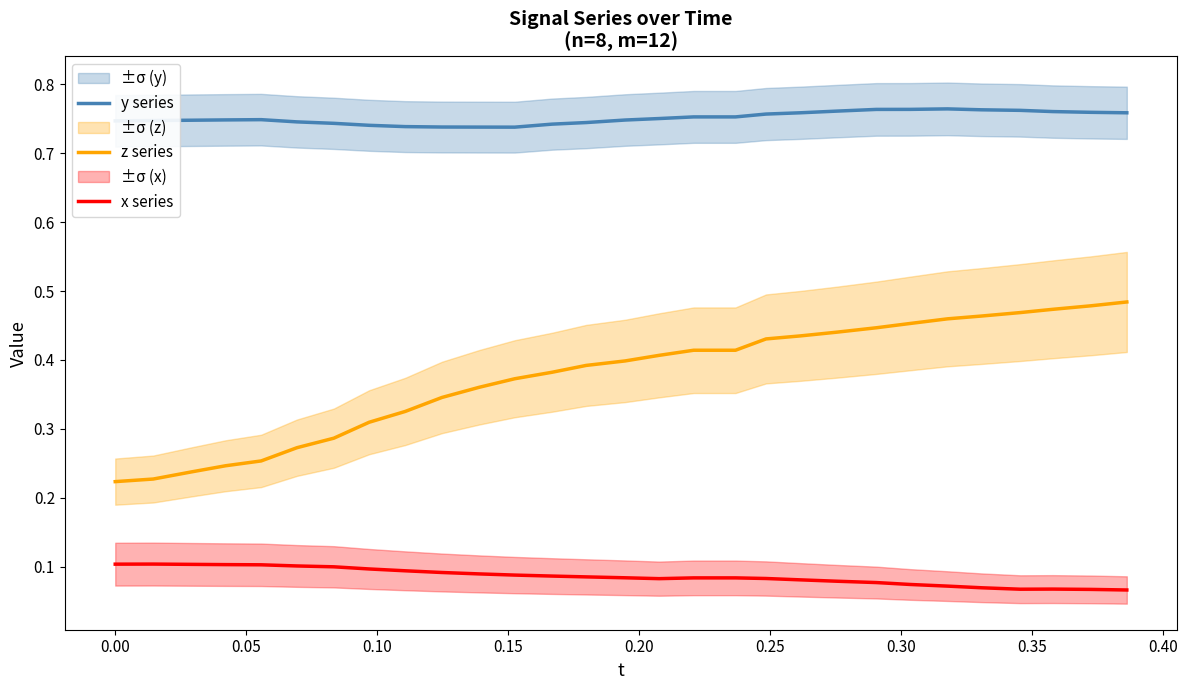

True or false: x series and z series cross at least once.

False